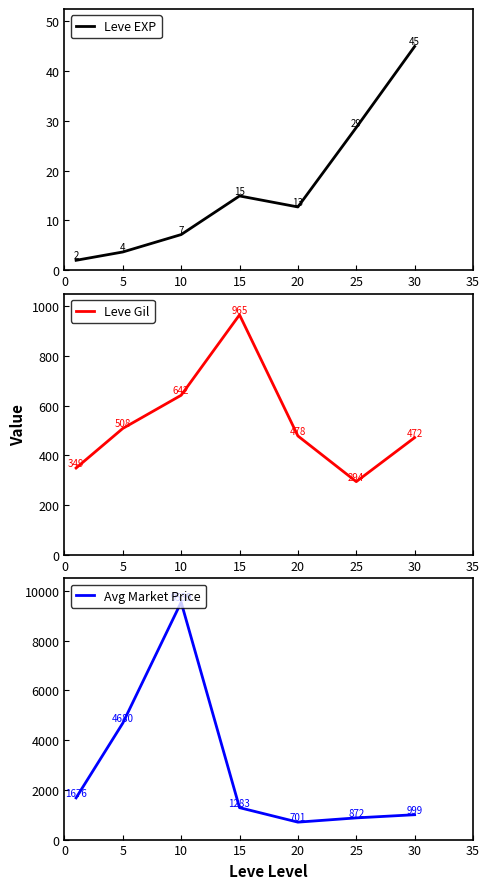

Is this an area chart (filled region under the line)?

No